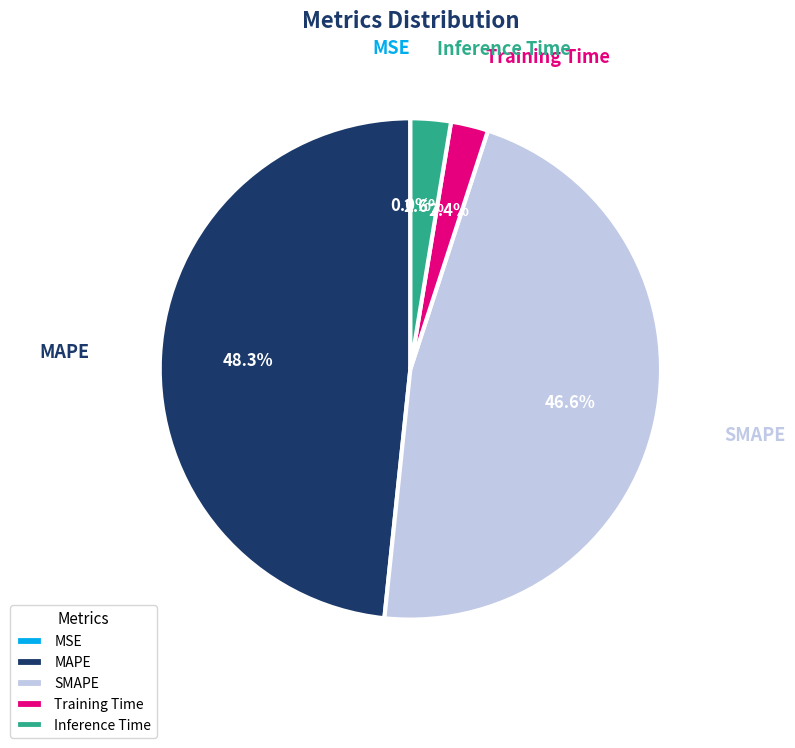

Is there any slice that represents more than half of the pie?

No